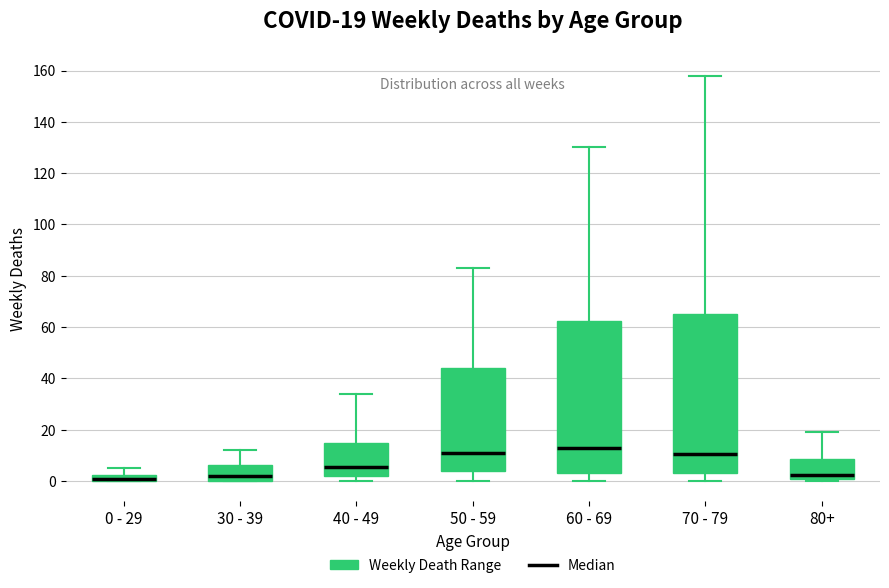

Which box is the tallest, from its lower edge to its upper edge?

70 - 79